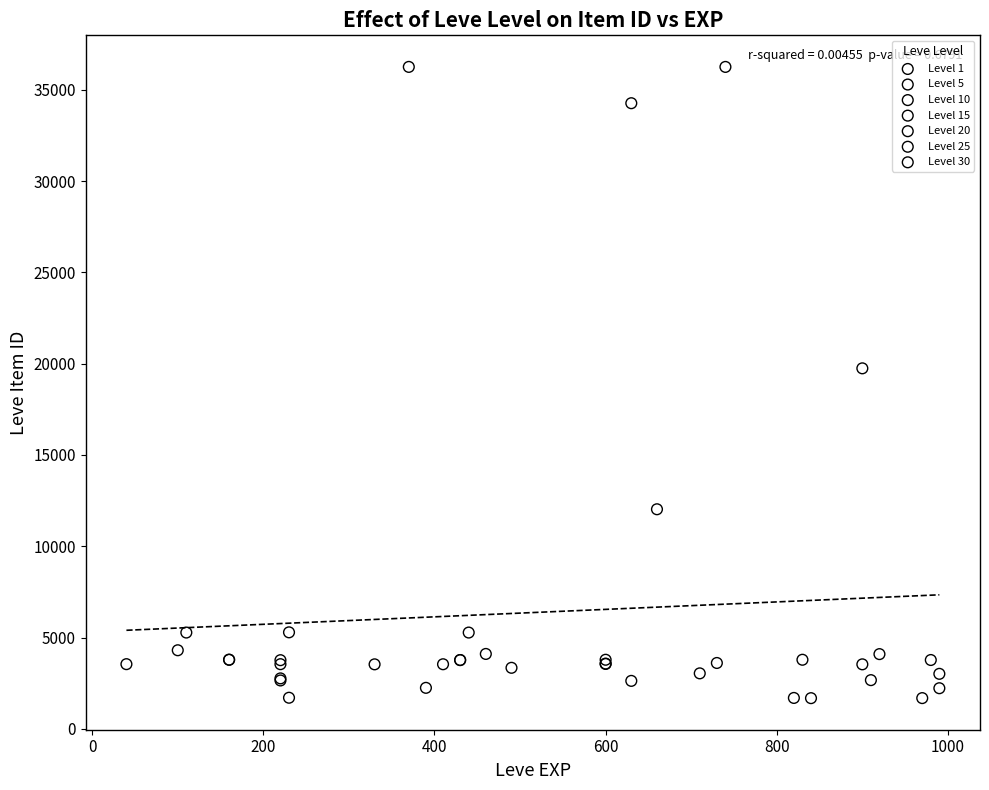

Which series has the largest Y range (max minus min)?

Level 30